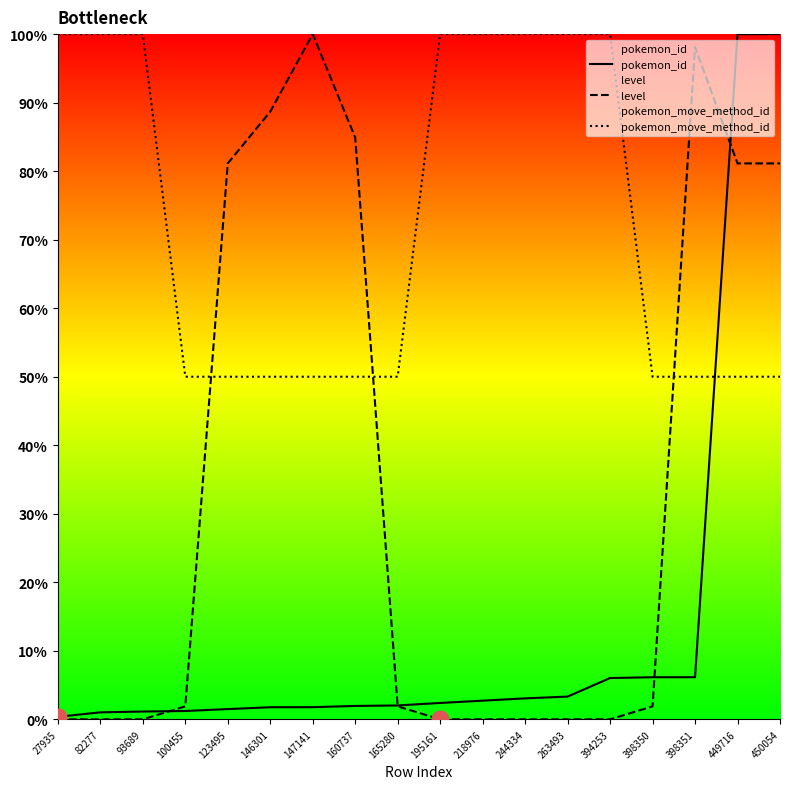

Which series ends up on top after the final intersection of level and pokemon_move_method_id?

level